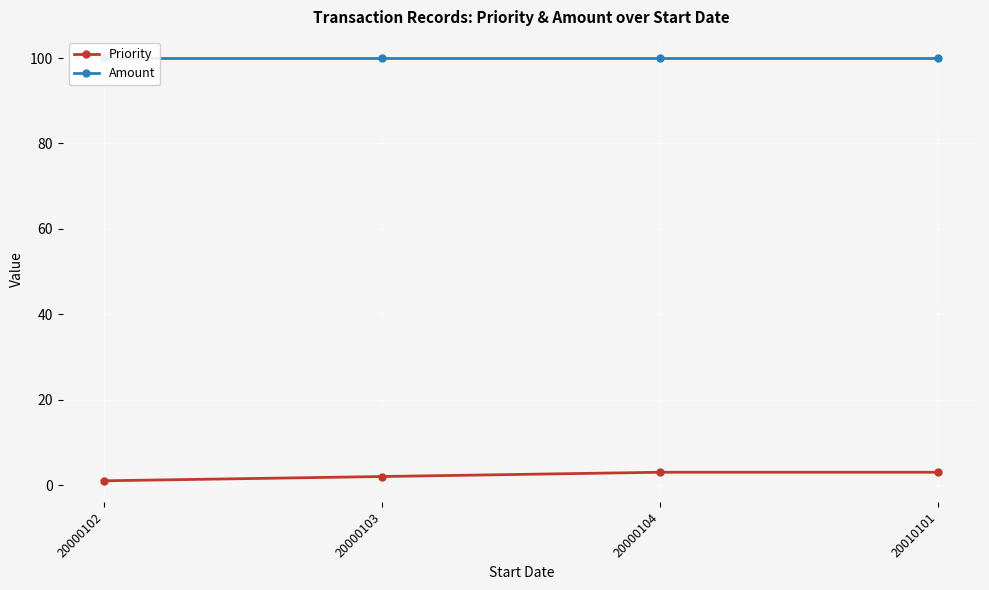

What is the greatest value displayed?

100